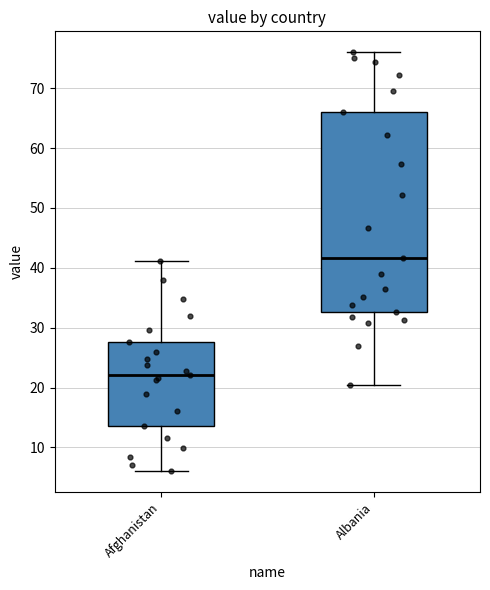

Which box is the tallest, from its lower edge to its upper edge?

Albania